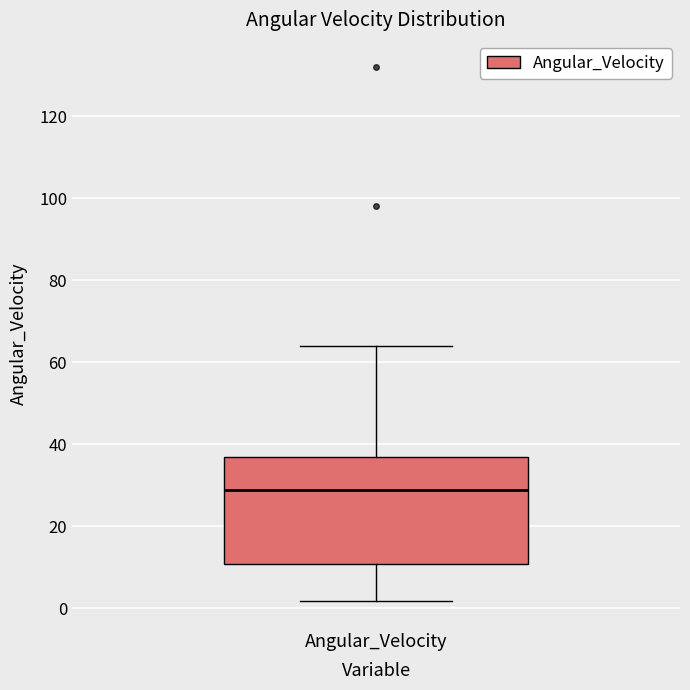

Where is the upper edge of the box for Angular_Velocity on the y-axis? The values are not printed on the chart, so give them approximately, as read against the axis.

36